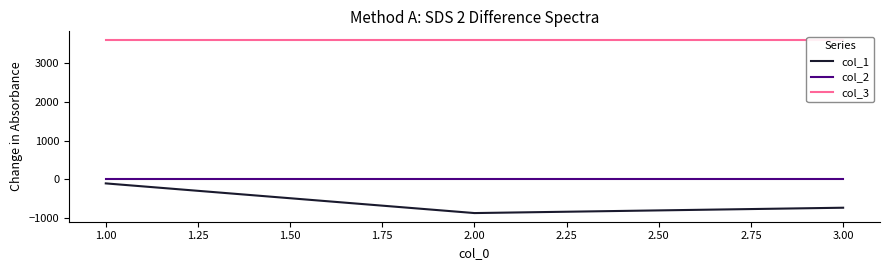

The value of col_1 at 2.00 is -1177. True or false?

False